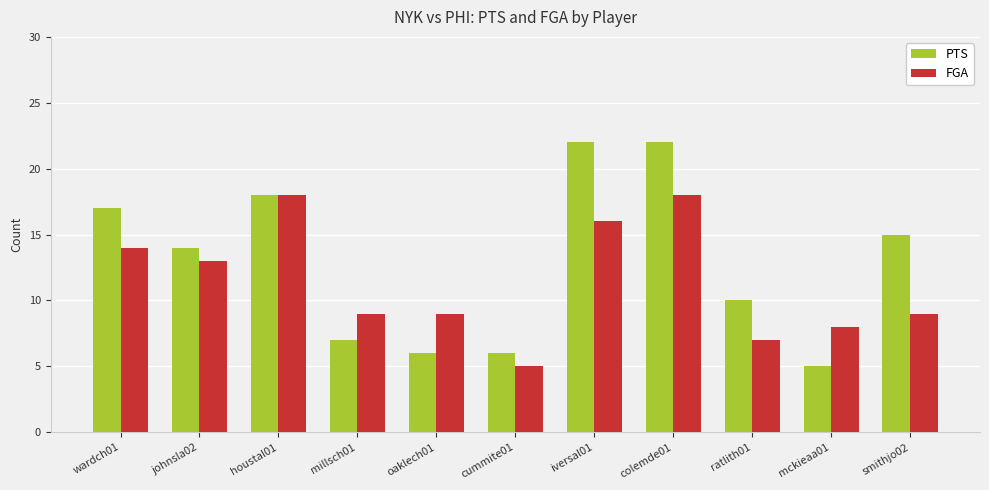

What is the difference between the maximum and minimum values in the FGA series?

13